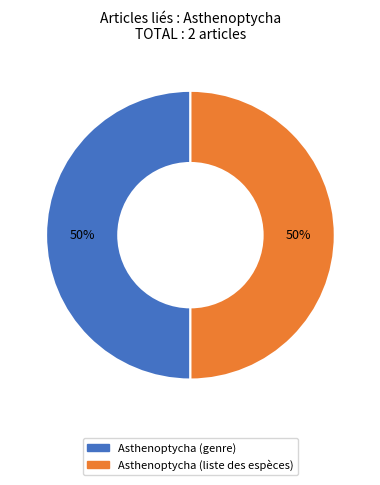

Is it true that Asthenoptycha (liste des espèces) is 50% of the pie?

True